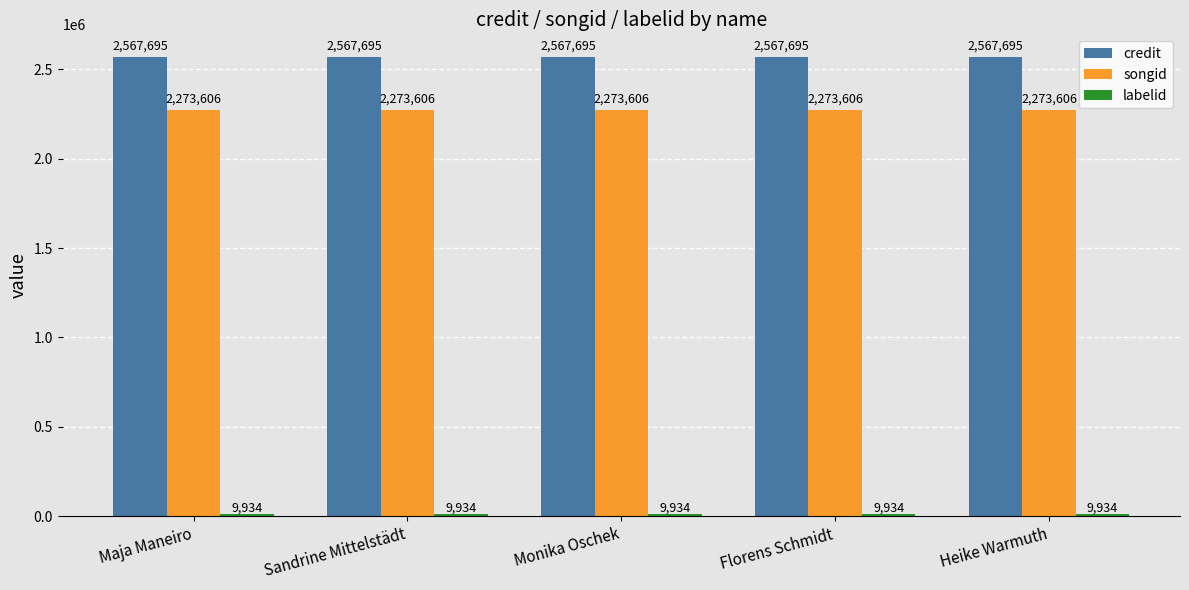

What is the label of the 4th bar from the left?

Florens Schmidt